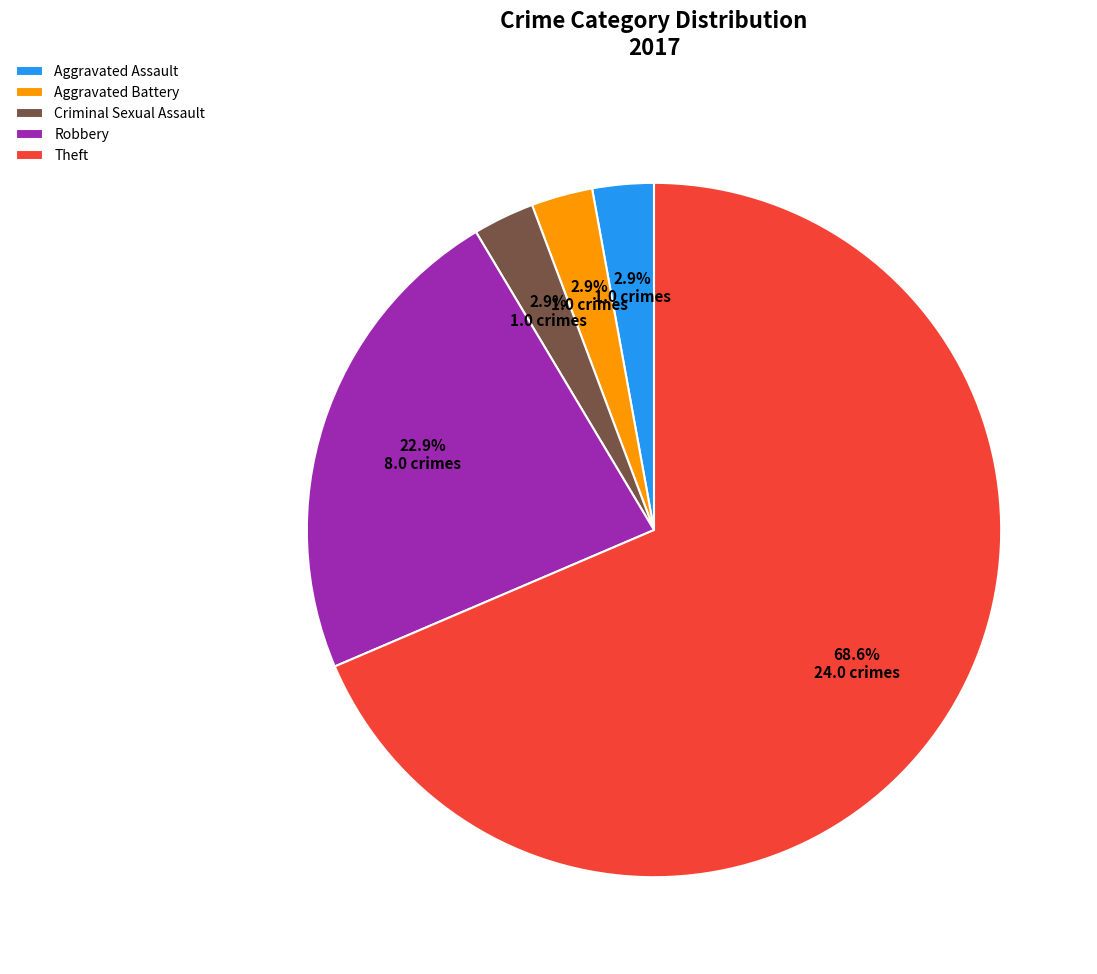

What is the total percentage of Theft and Aggravated Assault?

71.4%